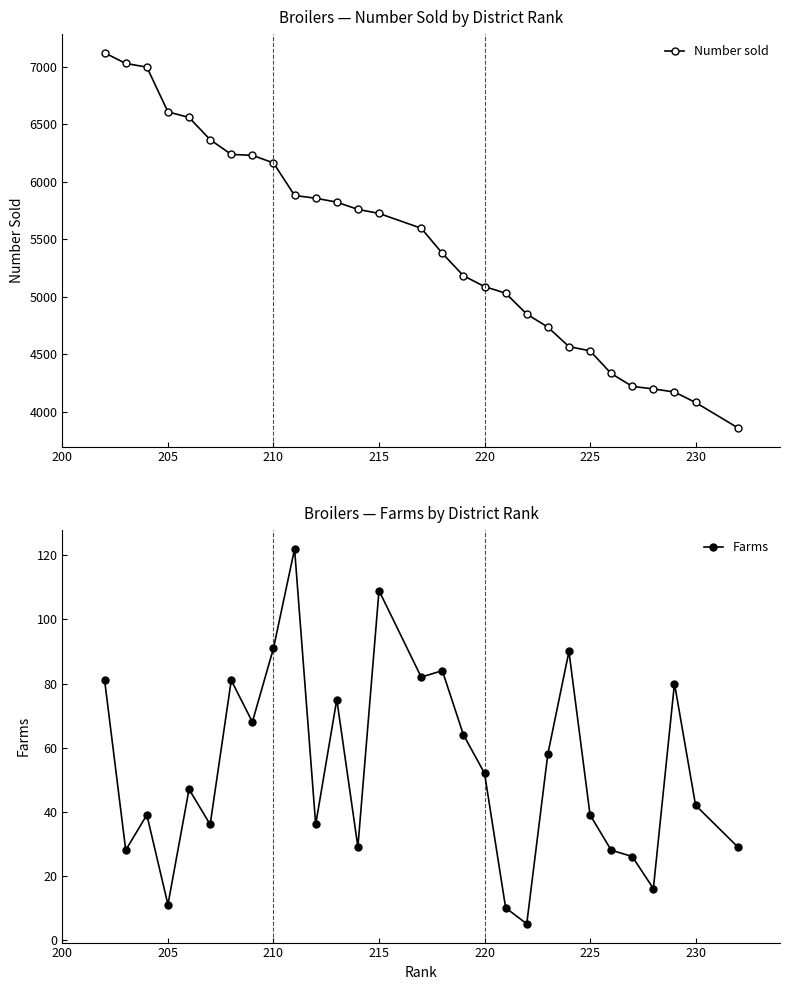

How many distinct data groups are displayed?

2